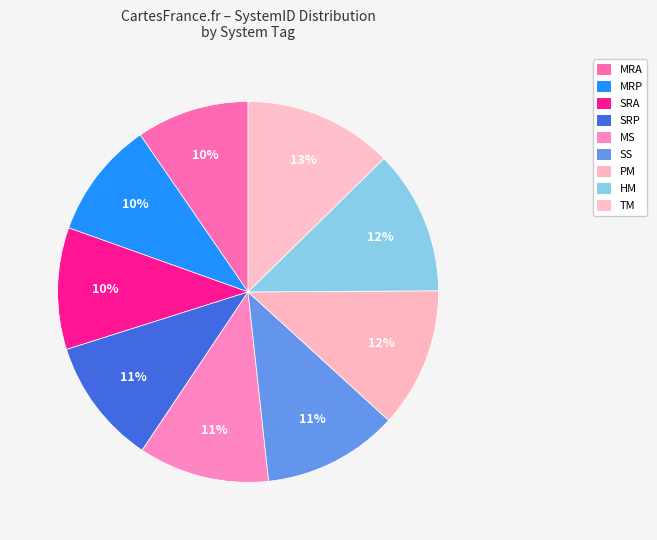

To the nearest percent, what is the difference between the largest and smallest slice percentages?

3%